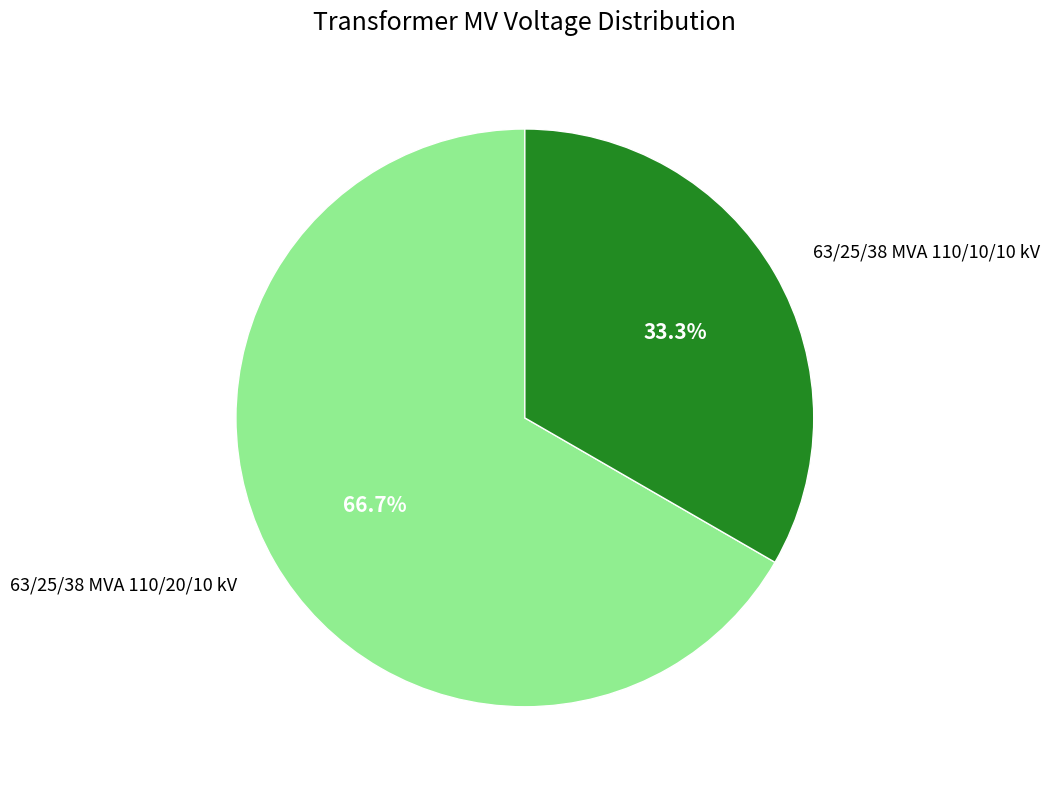

Does 63/25/38 MVA 110/10/10 kV represent more than half of the total?

No